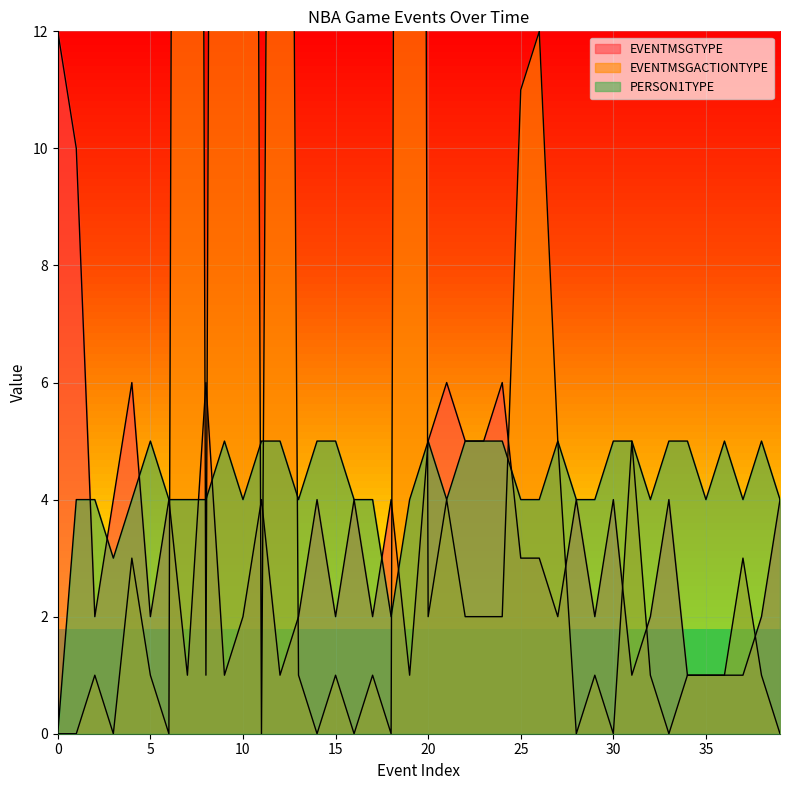

Which series has the largest range (max minus min)?

EVENTMSGACTIONTYPE